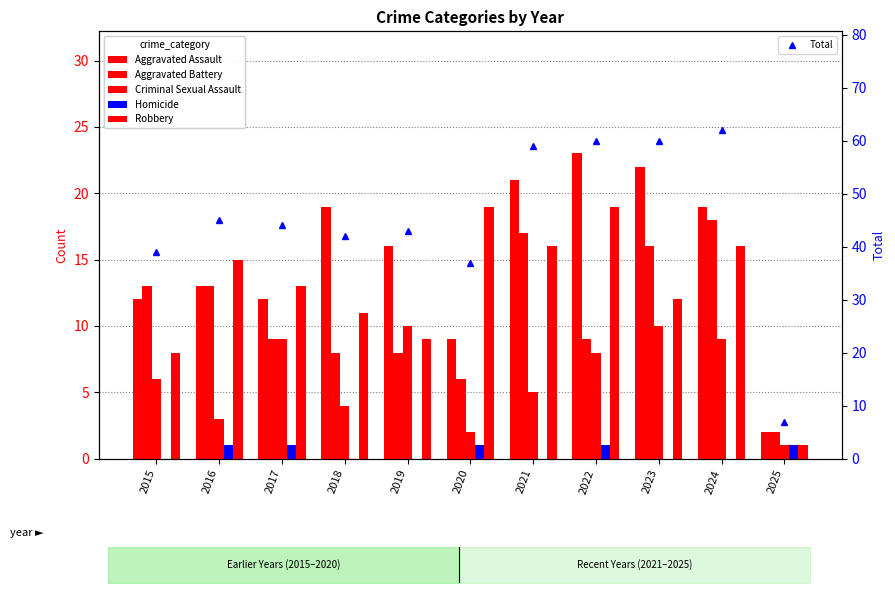

What is the difference between the Aggravated Assault values at 2016 and 2018?

6